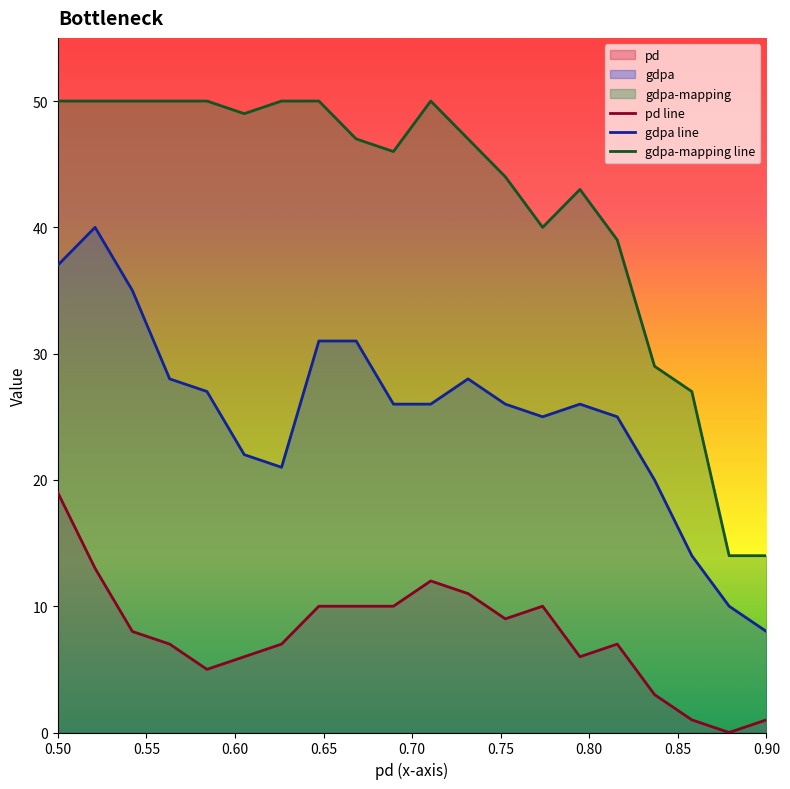

What are all the series names shown in the legend?

pd line, gdpa line, gdpa-mapping line